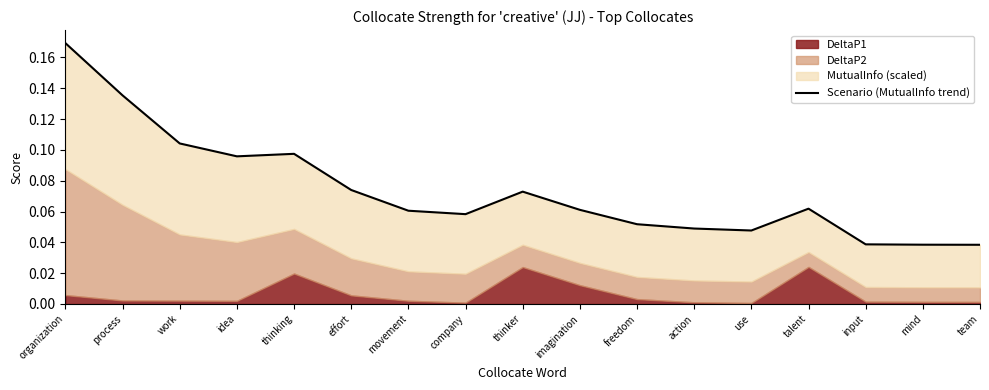

Where is the data nearest to the value 0?

team